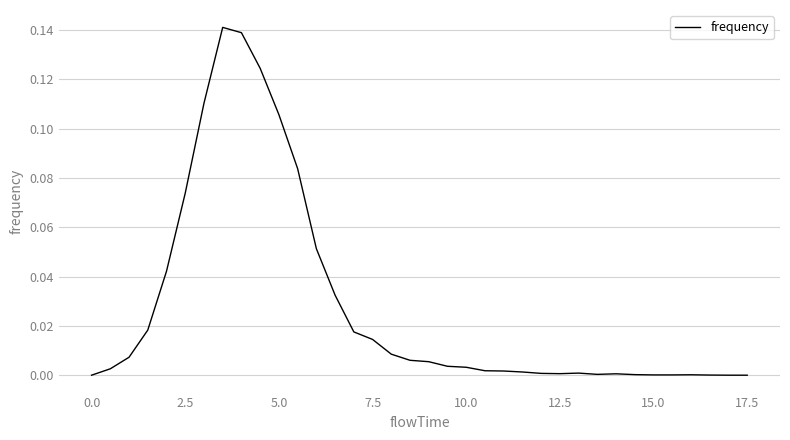

What is the difference between the maximum and minimum values?

0.1